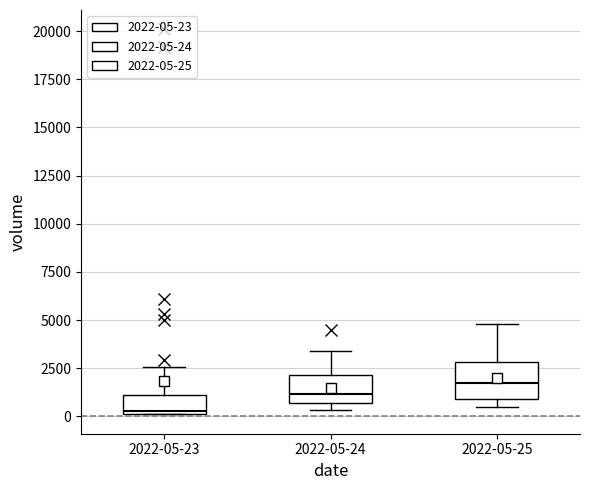

Which box's median line is the lowest?

2022-05-23